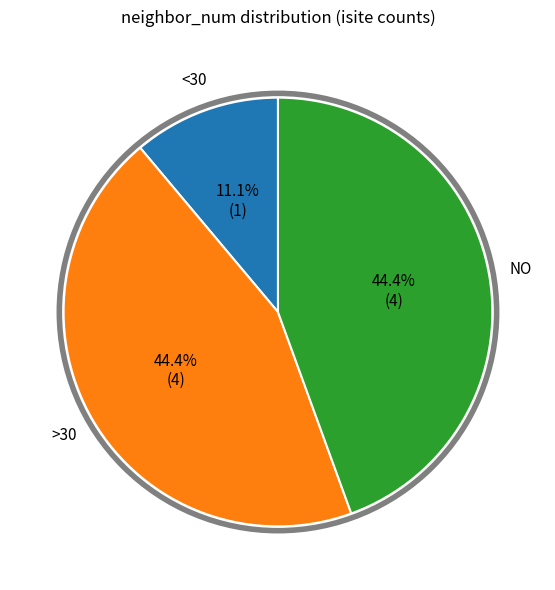

Is the sum of <30 and NO greater than half?

Yes